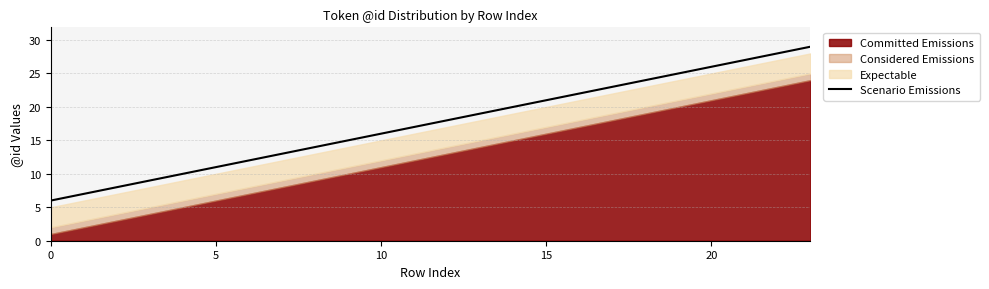

Is it true that the value at 21 is 27?

True